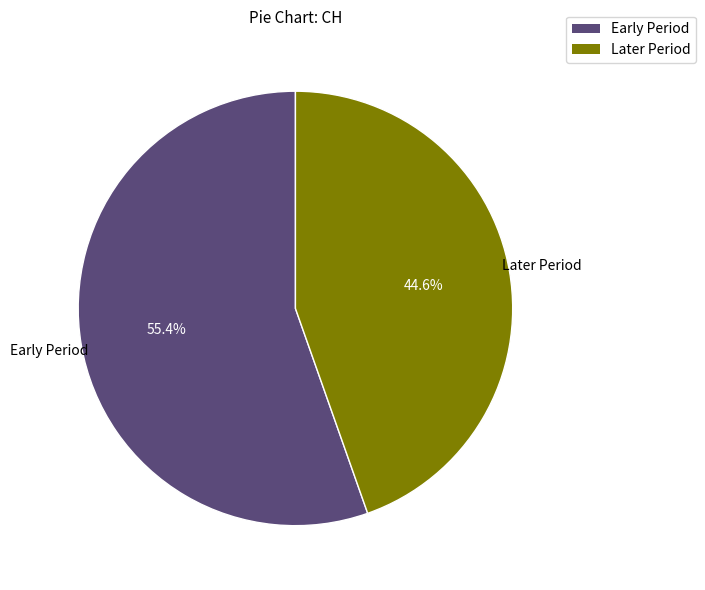

Does any single category account for the majority?

Yes